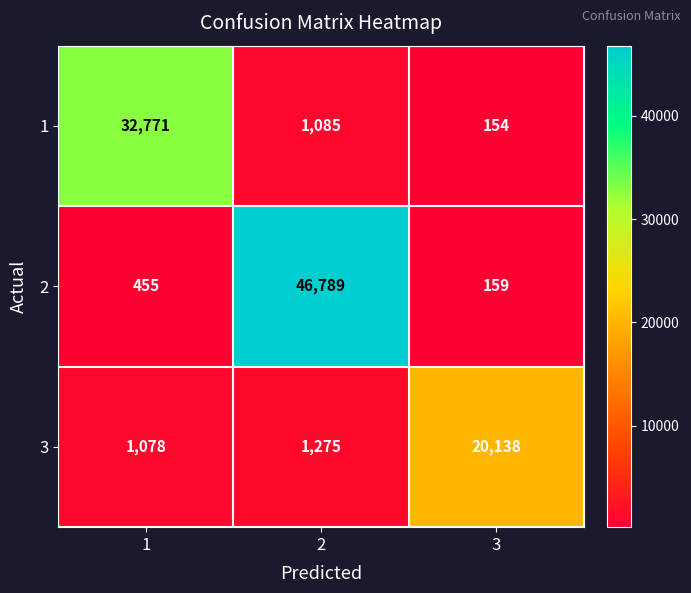

Reading left to right, transcribe all the data shown in this chart.

1: 32771	1085	154
2: 455	46789	159
3: 1078	1275	20138